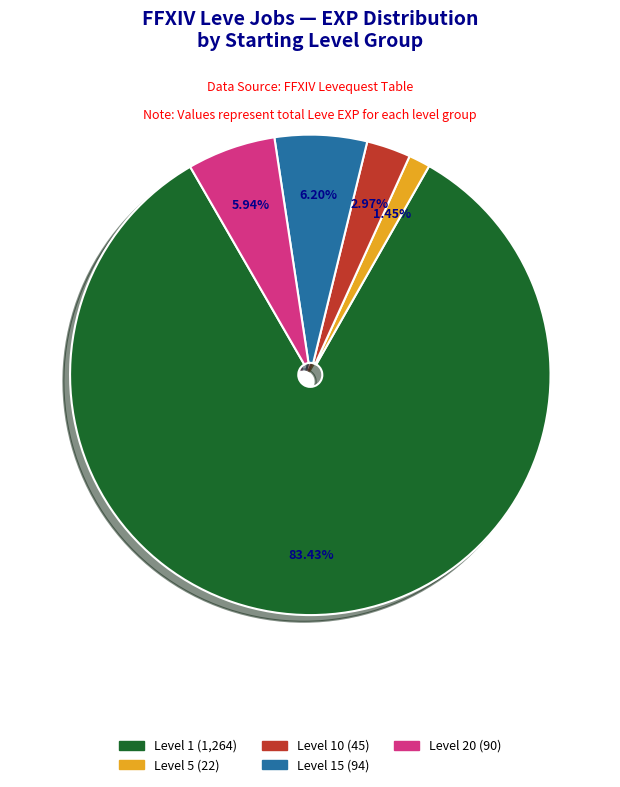

Is there any slice that represents more than half of the pie?

Yes